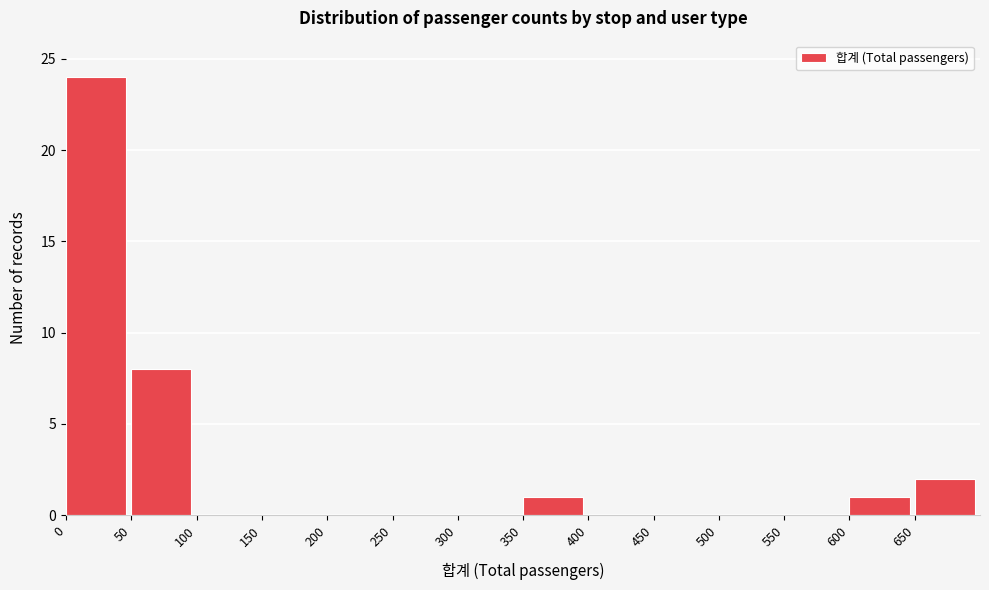

Reading left to right, transcribe this chart: for each bar, give the range it covers on the x-axis and its height. The values are not printed on the chart, so give them approximately, as read against the axis.

0 to 50: 24
50 to 100: 8
100 to 150: 0
150 to 200: 0
200 to 250: 0
250 to 300: 0
300 to 350: 0
350 to 400: 1
400 to 450: 0
450 to 500: 0
500 to 550: 0
550 to 600: 0
600 to 650: 1
650 to 700: 2